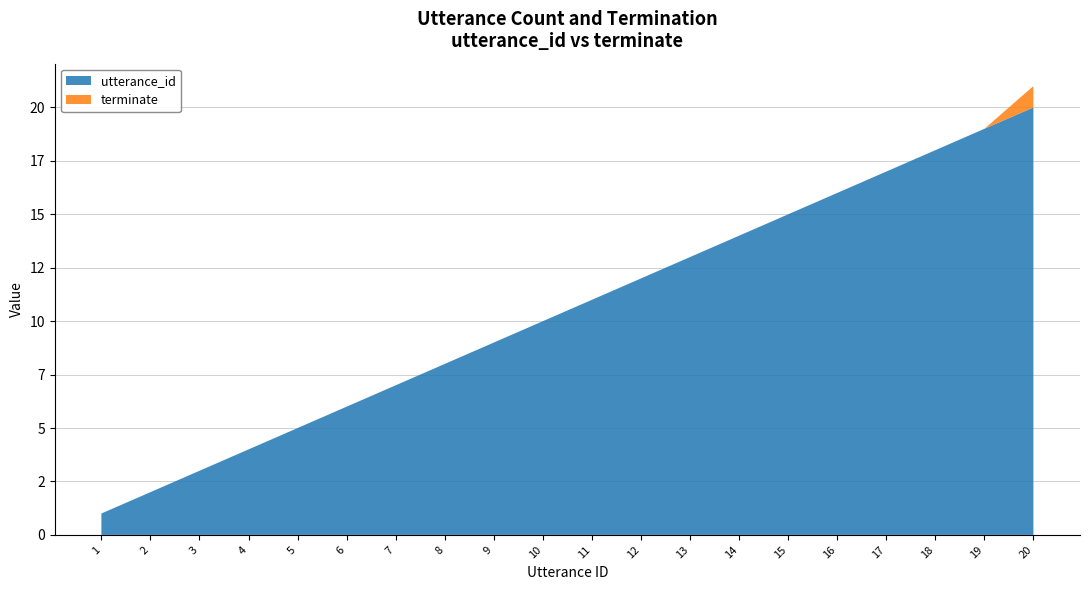

Reading right to left, extract all data points from this chart.

utterance_id: 20	19	18	17	16	15	14	13	12	11	10	9	8	7	6	5	4	3	2	1
terminate: 1	0	0	0	0	0	0	0	0	0	0	0	0	0	0	0	0	0	0	0